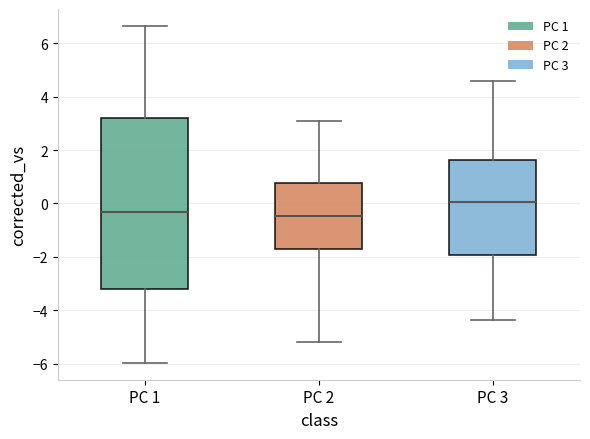

Which box is the tallest, from its lower edge to its upper edge?

PC 1